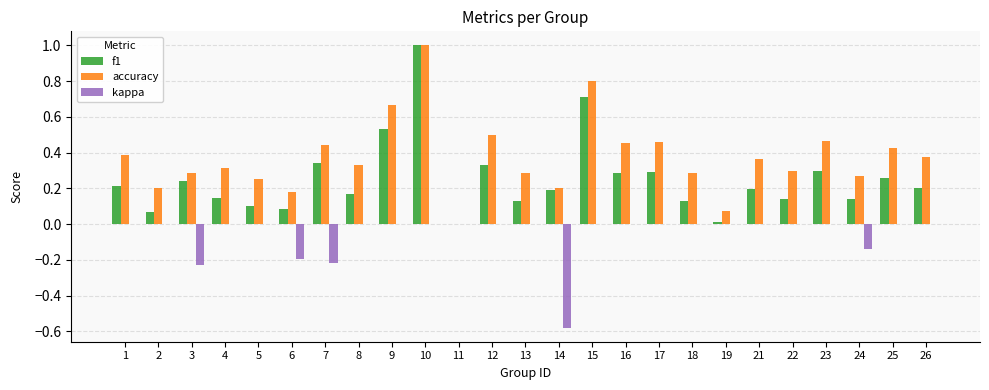

What is the greatest value displayed?

1.0